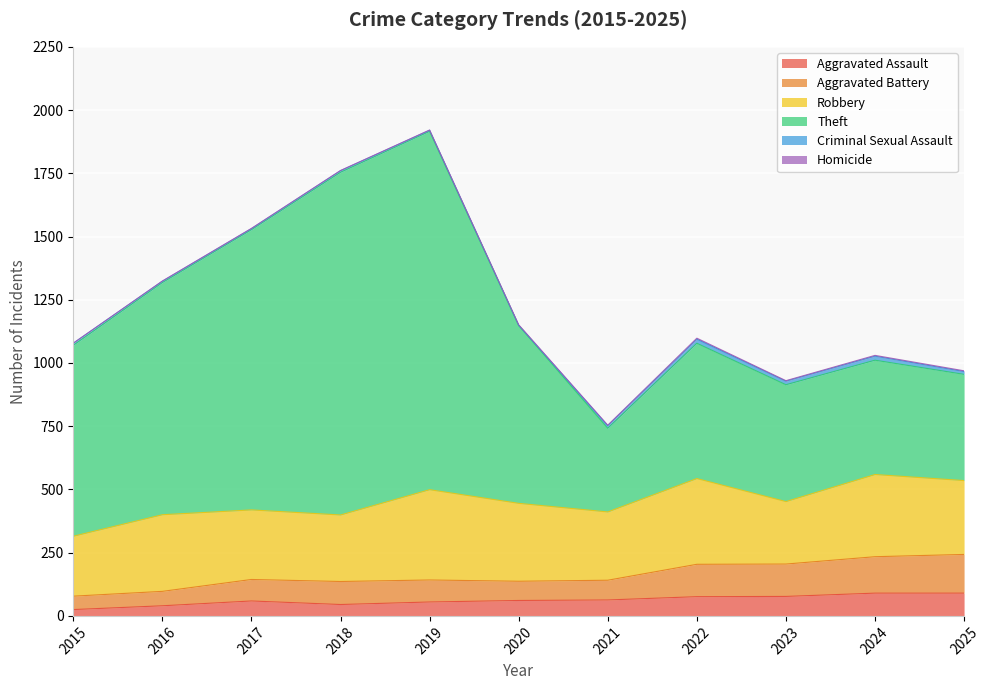

True or false: Theft and Aggravated Assault cross at least once.

False